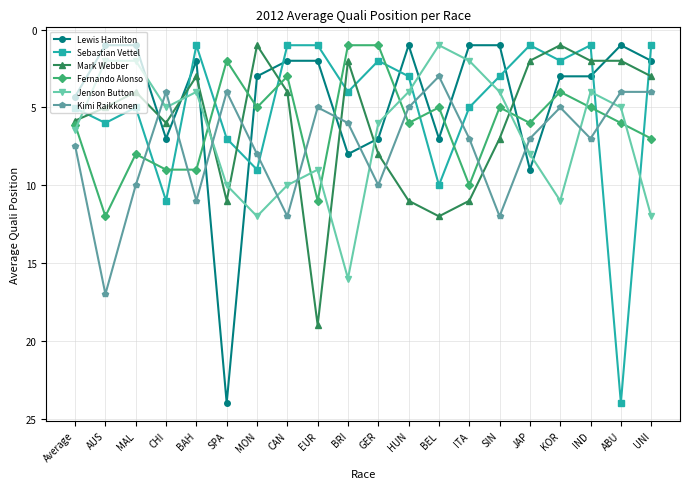

The Jenson Button series shows 6.0 at GER. True or false?

True